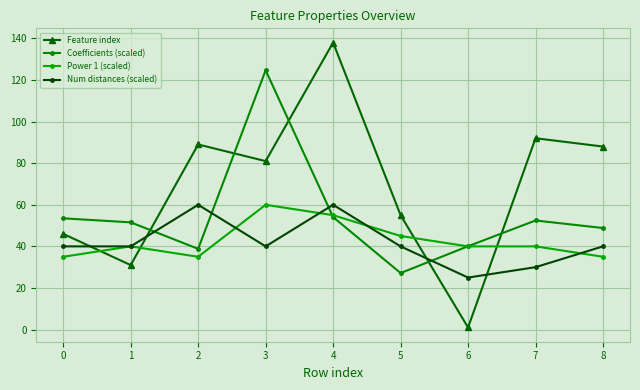

At how many categories does at least one series exceed 45?

8